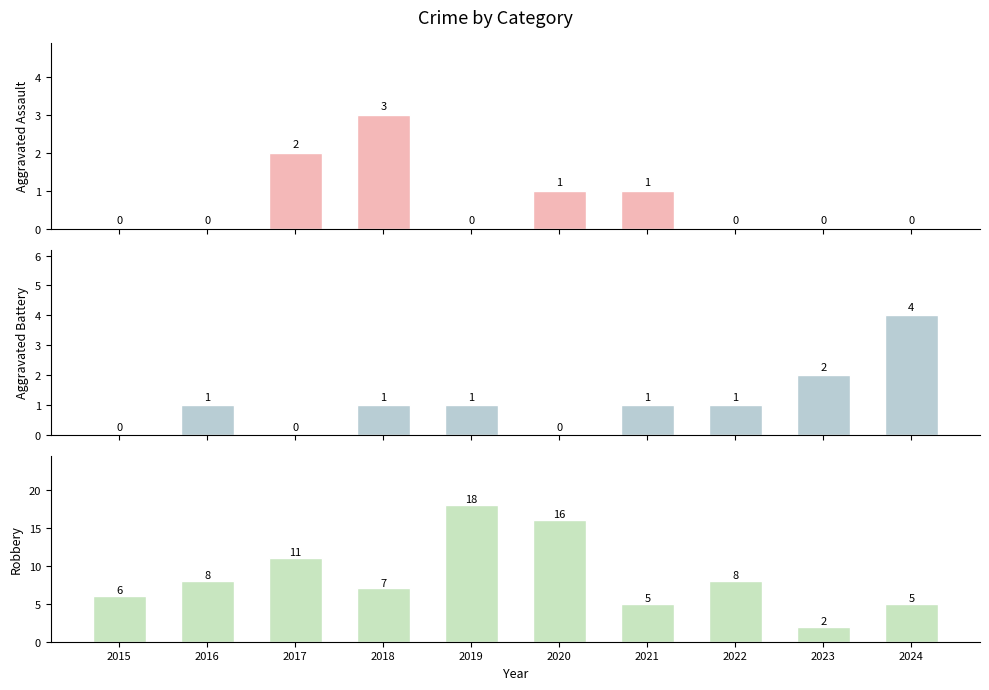

What is the sum of the Aggravated Battery values at 2024 and 2018?

5